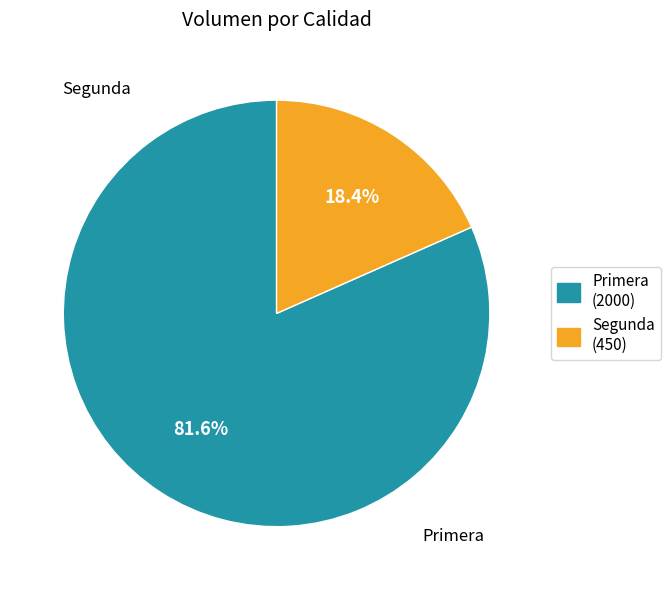

What is the smallest slice in the pie chart?

Segunda